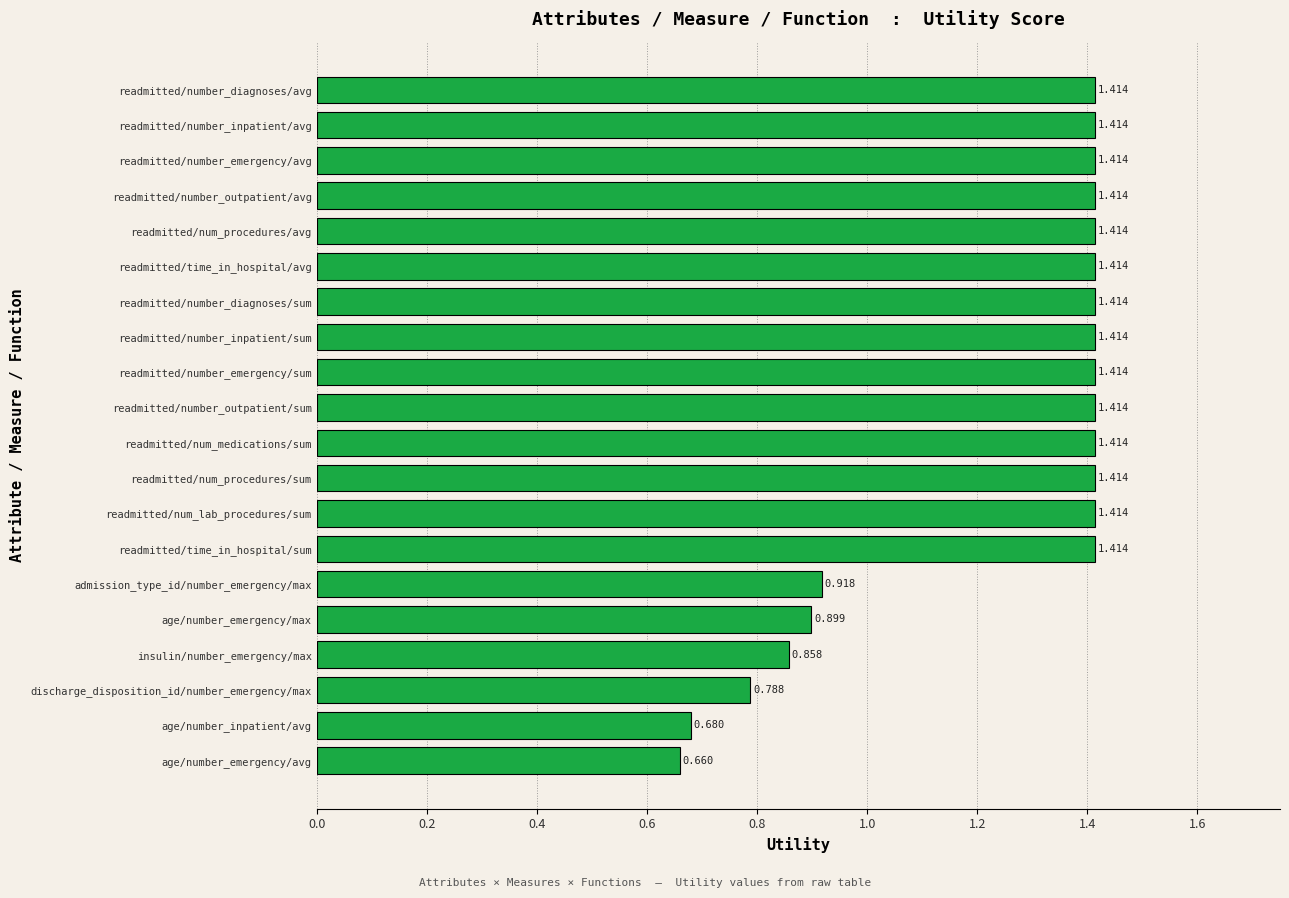

Count the number of categories in the chart.

20